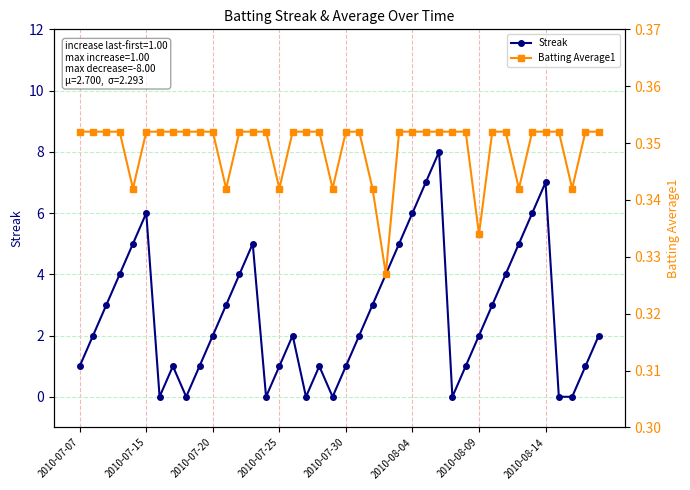

What are all the series names shown in the legend?

Streak, Batting Average1